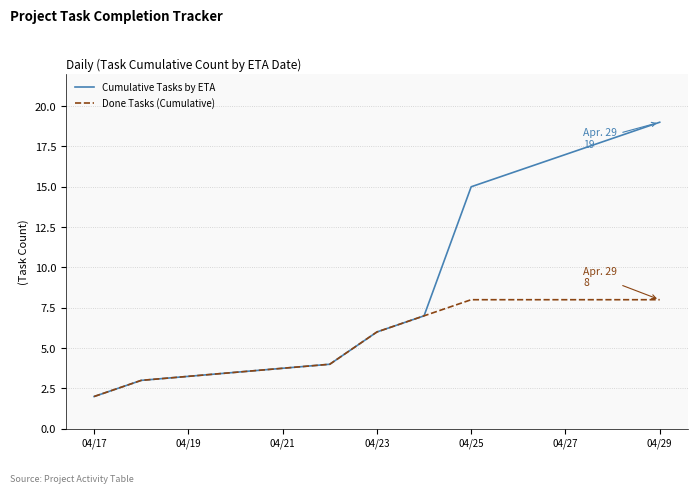

Rank the series by their average value, from lowest to highest.

Done Tasks (Cumulative), Cumulative Tasks by ETA